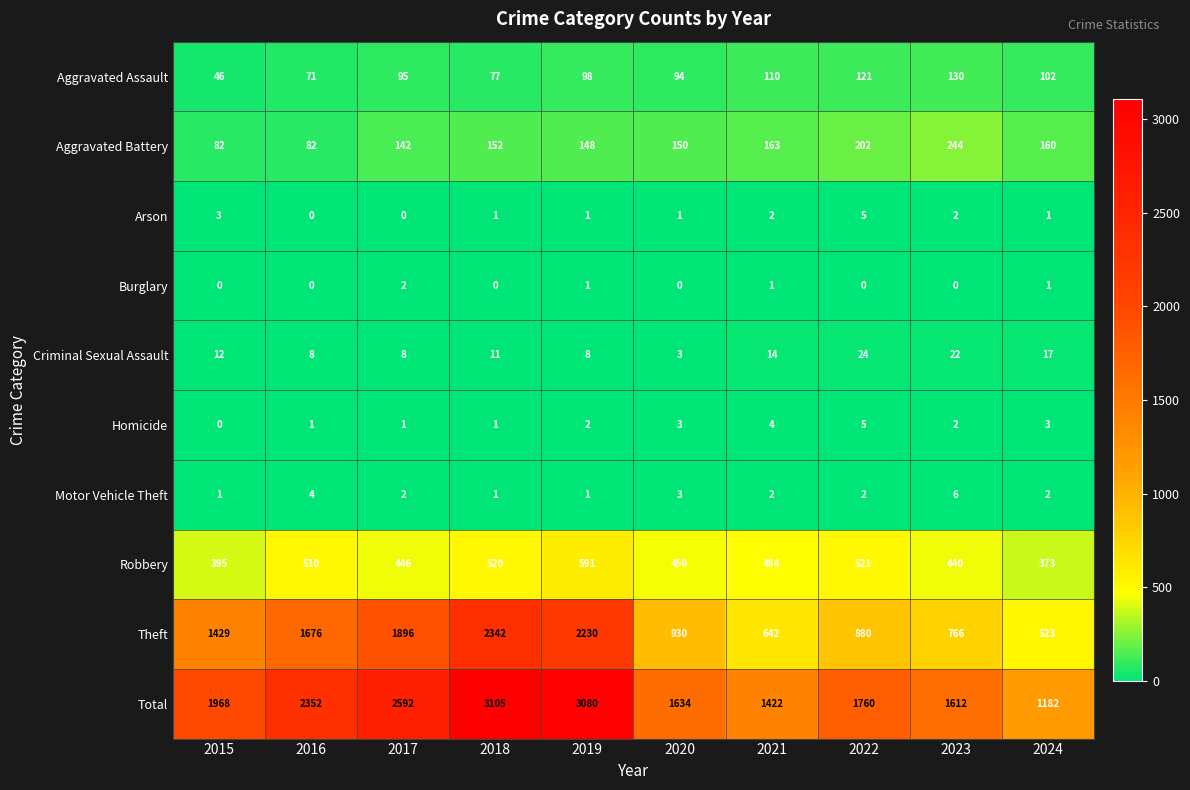

Is it true that Robbery equals 284 at 2018?

False